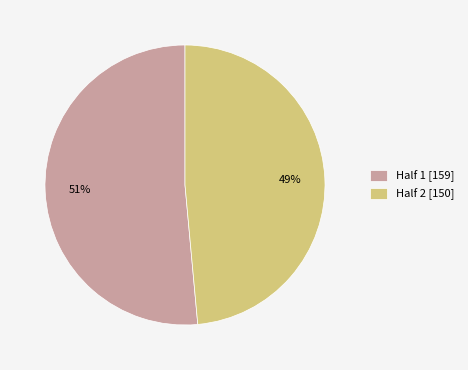

Which has a higher value, Half 1 [159] or Half 2 [150]?

Half 1 [159]